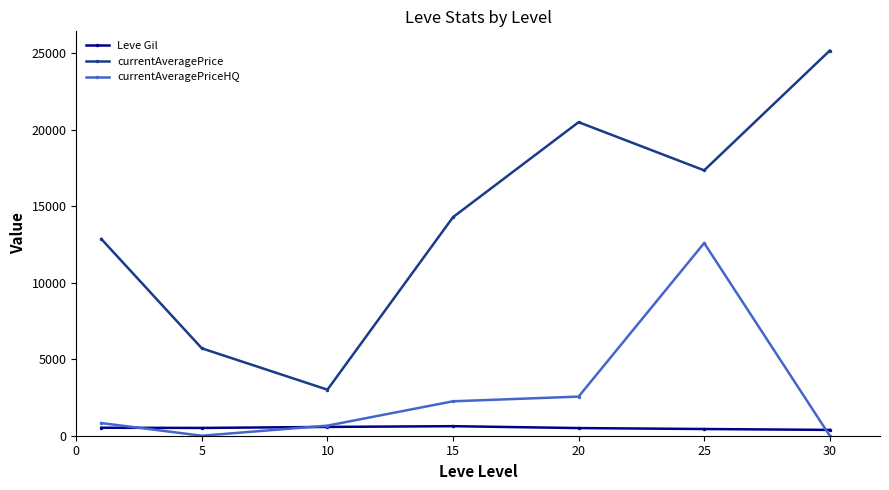

Is this an area chart (filled region under the line)?

No